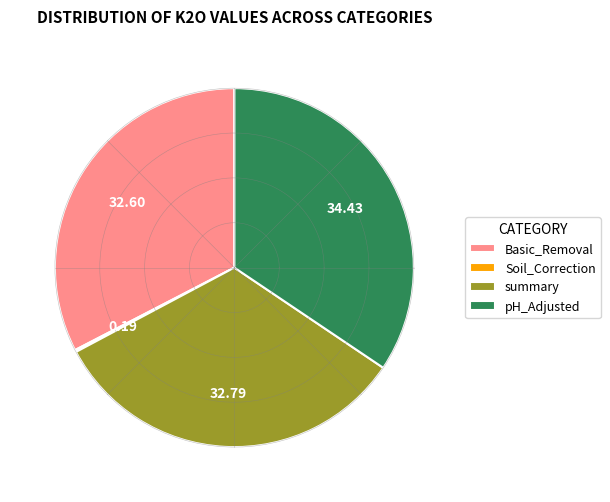

Is there a majority slice in this chart?

No